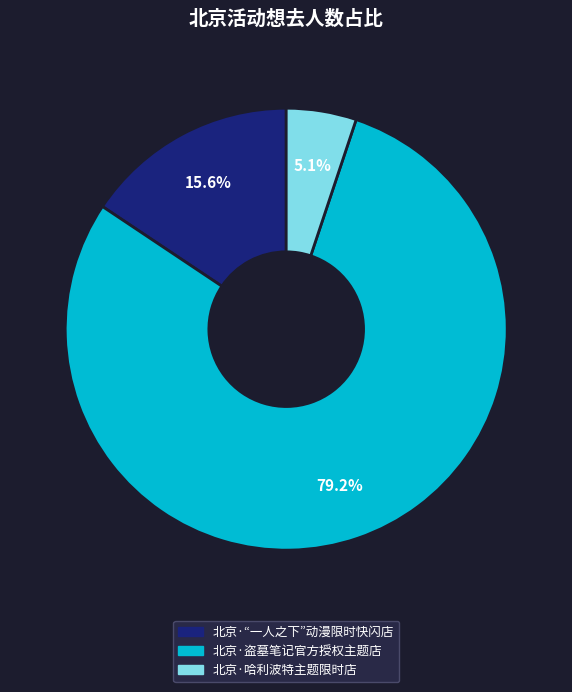

To the nearest percent, what is the difference between the 北京·“一人之下”动漫限时快闪店 and 北京·哈利波特主题限时店 slice percentages?

11%